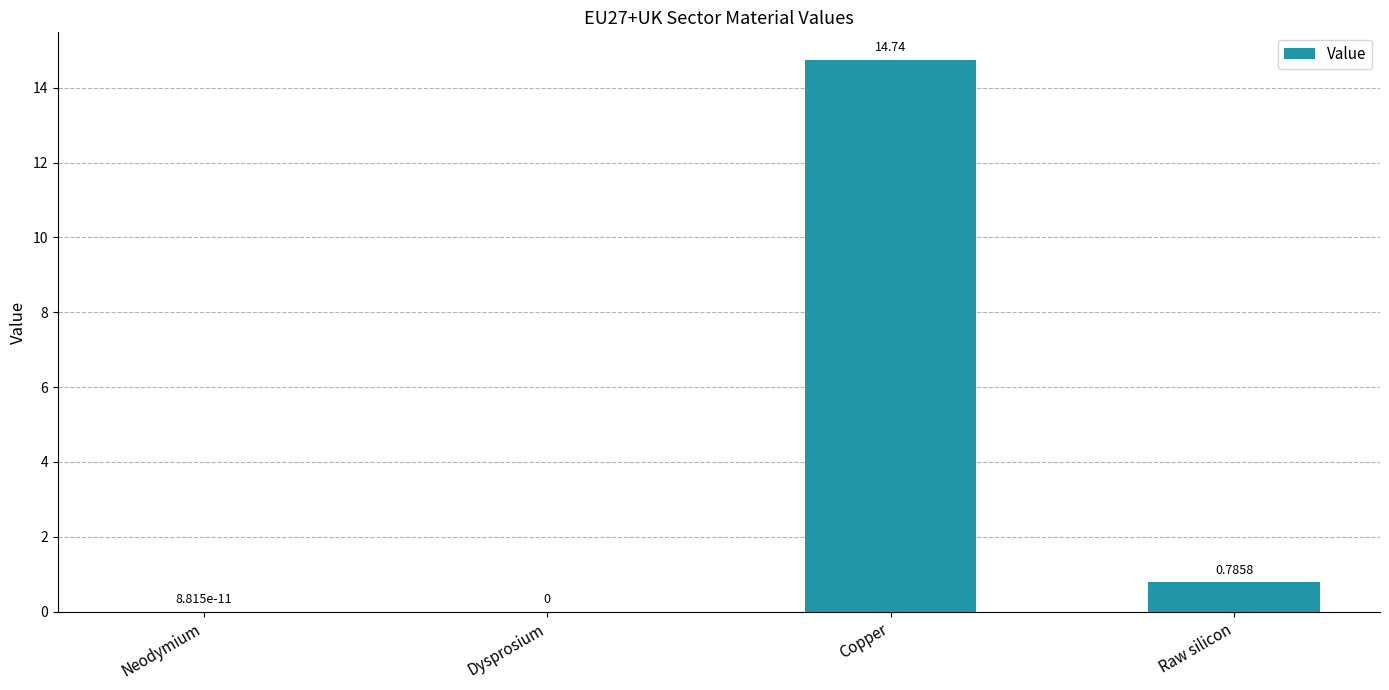

Which has a higher value, Dysprosium or Raw silicon?

Raw silicon